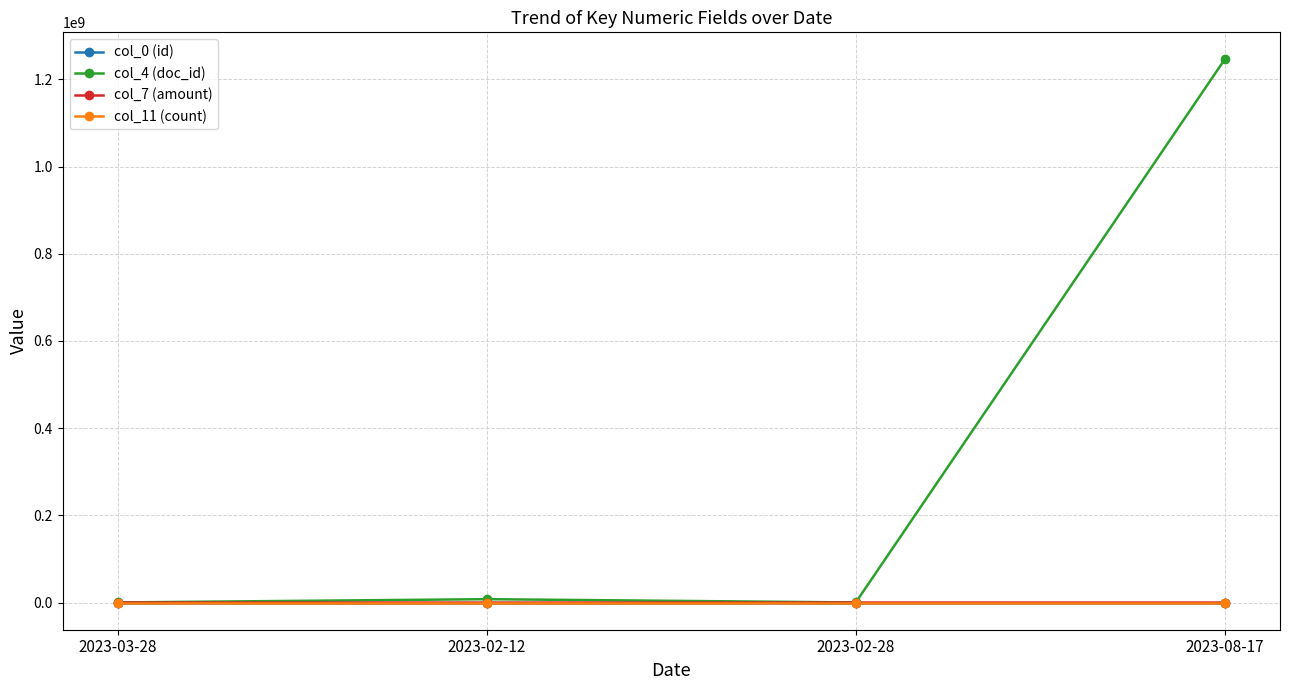

Which series has the largest total across all categories?

col_4 (doc_id)